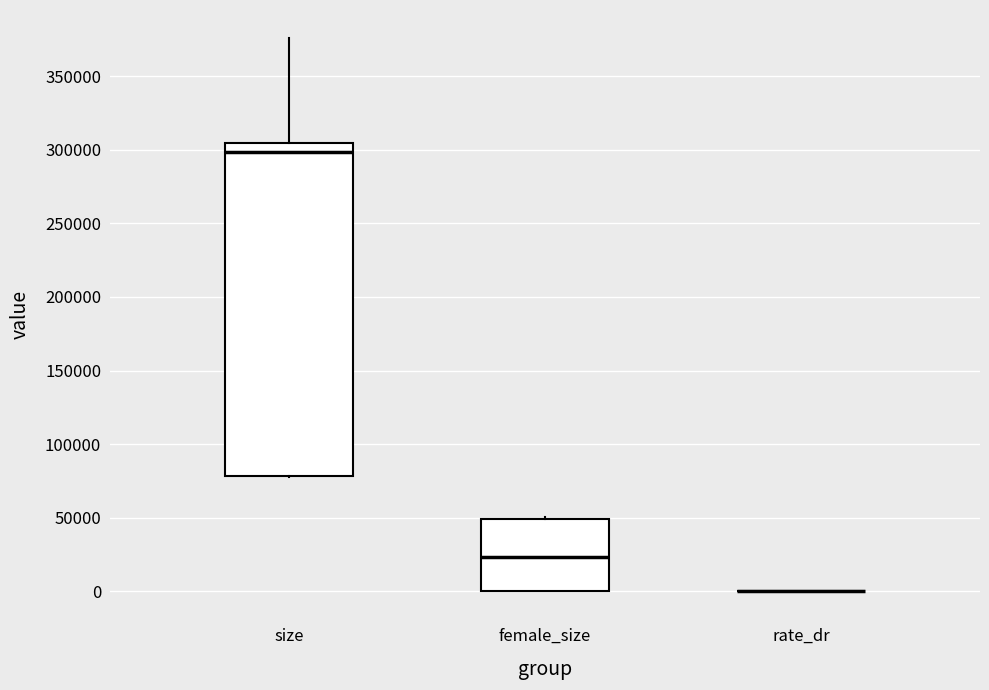

Which box is the tallest, from its lower edge to its upper edge?

size